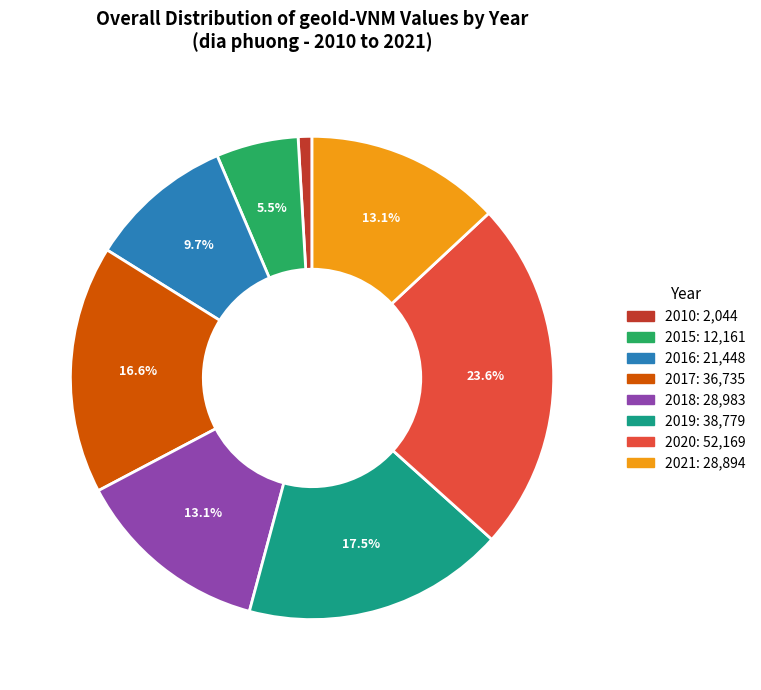

Do 2010: 2,044 and 2019: 38,779 together represent more than half of the pie?

No